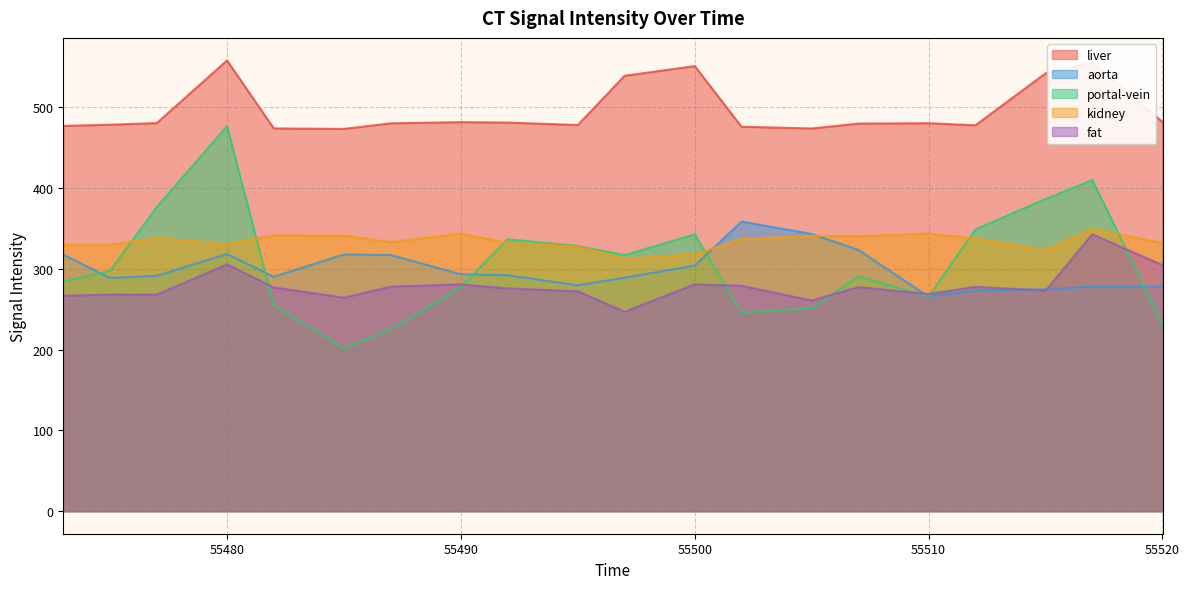

How many times do portal-vein and kidney cross each other?

6